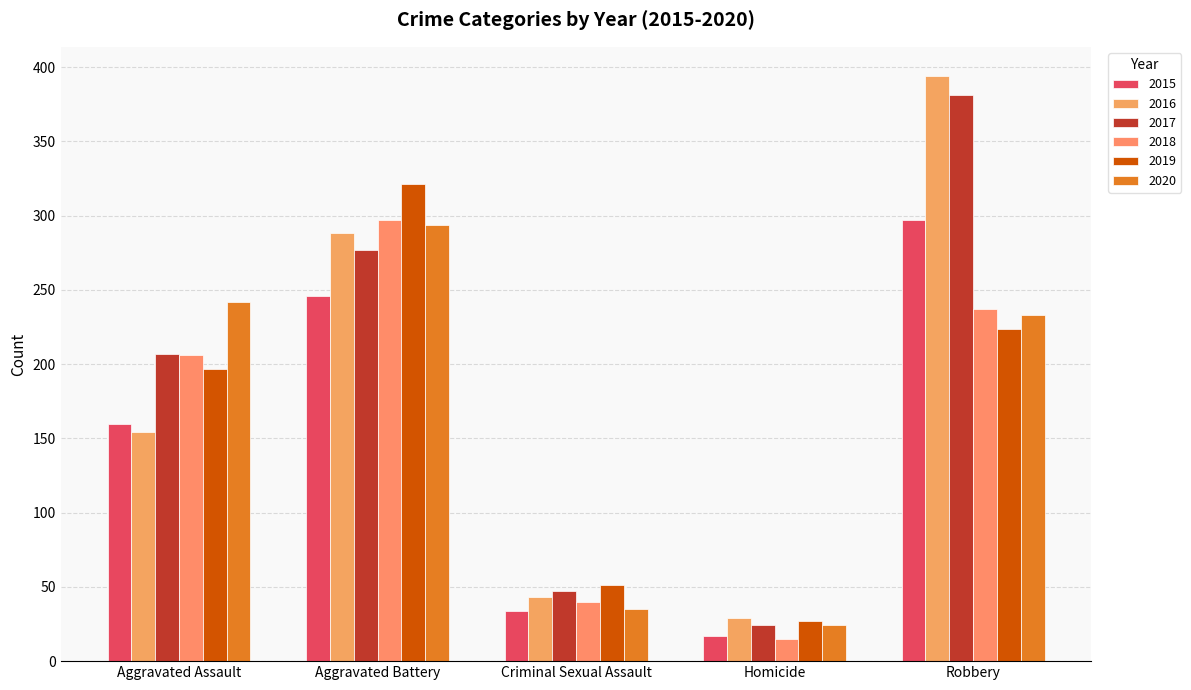

Where is 2015 nearest to the value 157?

Aggravated Assault